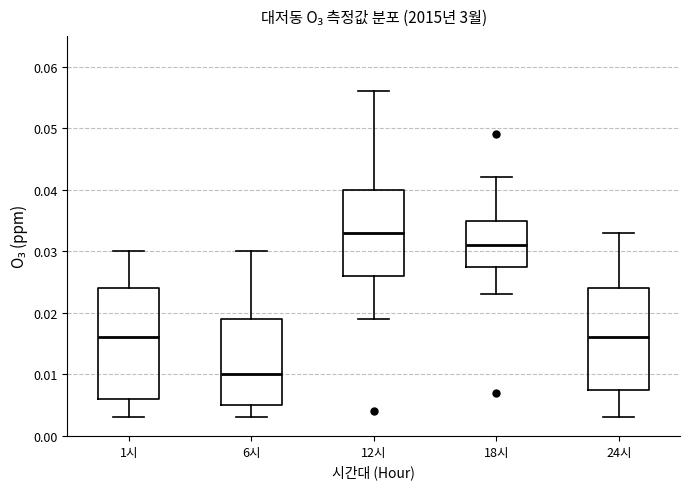

Which box is the tallest, from its lower edge to its upper edge?

1시